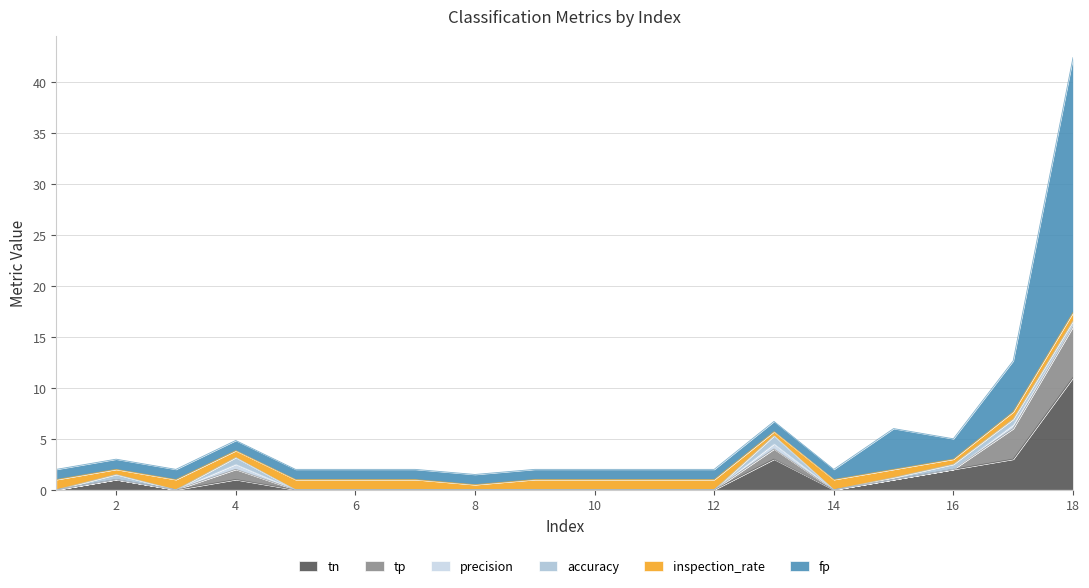

What is the total value across all series at 18?

42.4